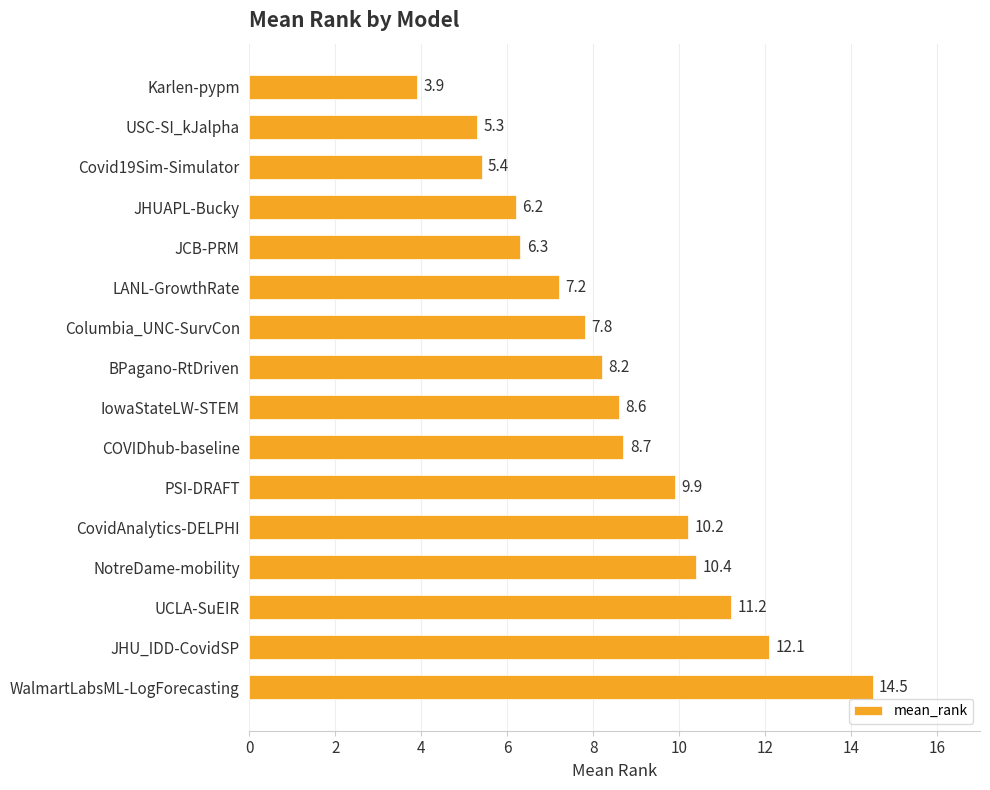

Reading top to bottom, extract all data points from this chart.

3.9	5.3	5.4	6.2	6.3	7.2	7.8	8.2	8.6	8.7	9.9	10.2	10.4	11.2	12.1	14.5